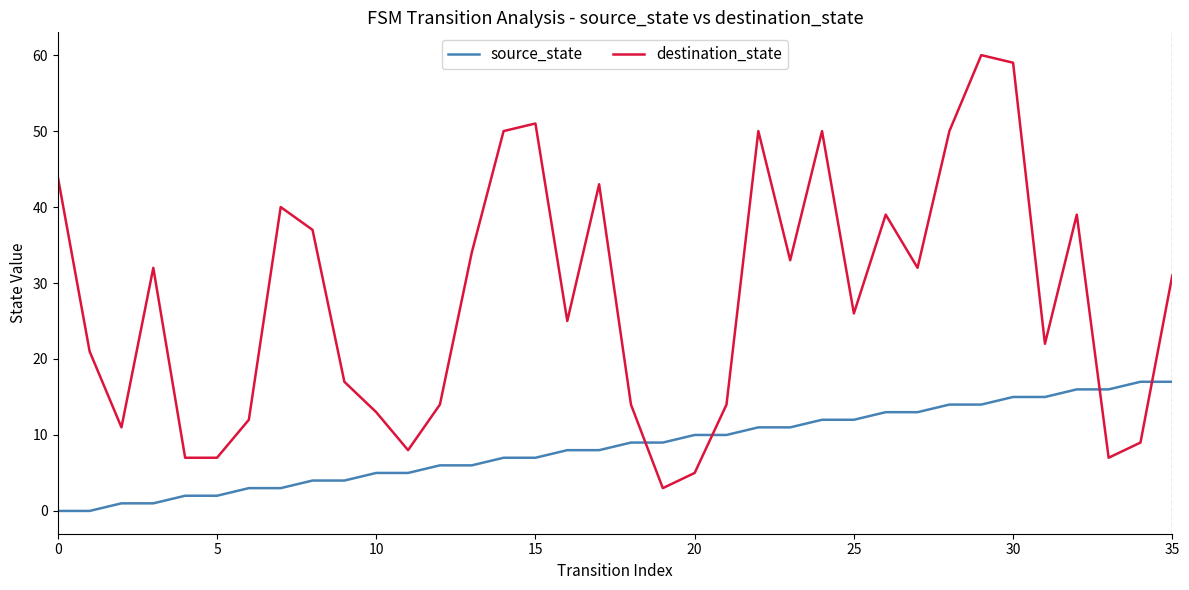

True or false: source_state and destination_state cross at least once.

True